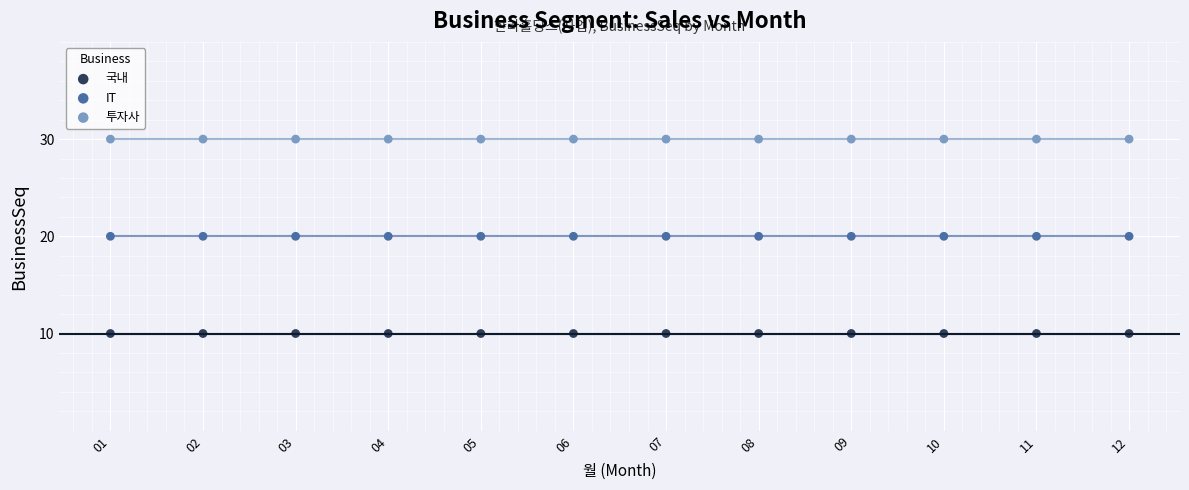

Which series reaches the maximum Y coordinate?

투자사